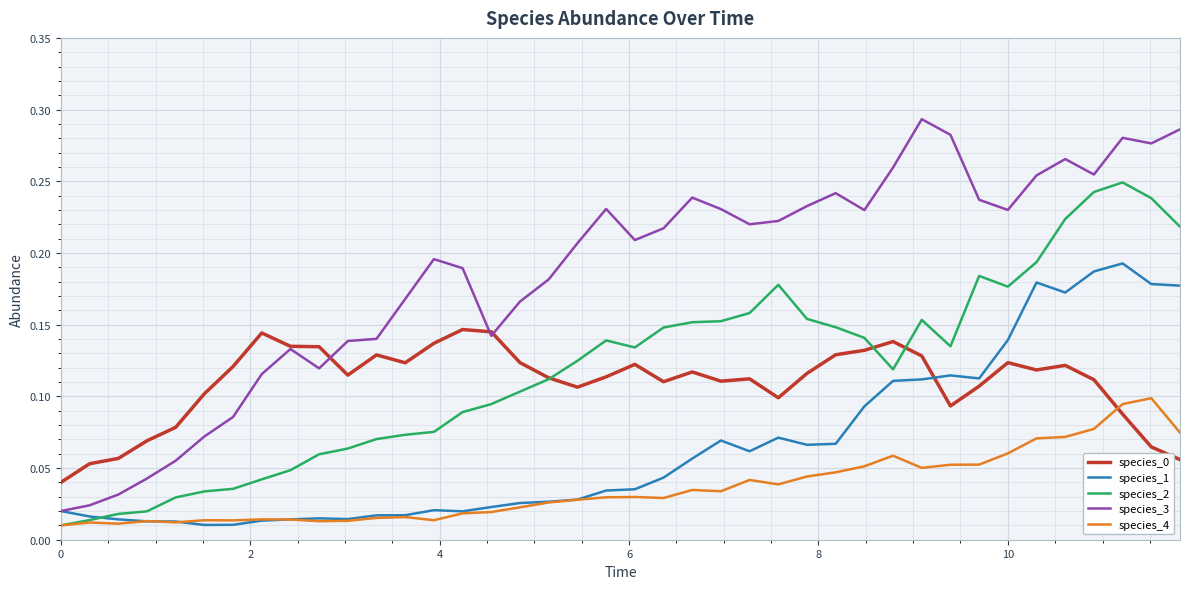

What is the sum of all species_4 values?

1.4